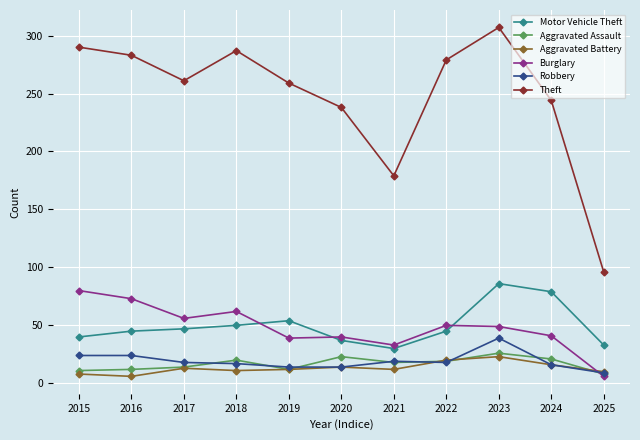

What is the approximate value of Robbery at 2022, to the nearest 5?

20